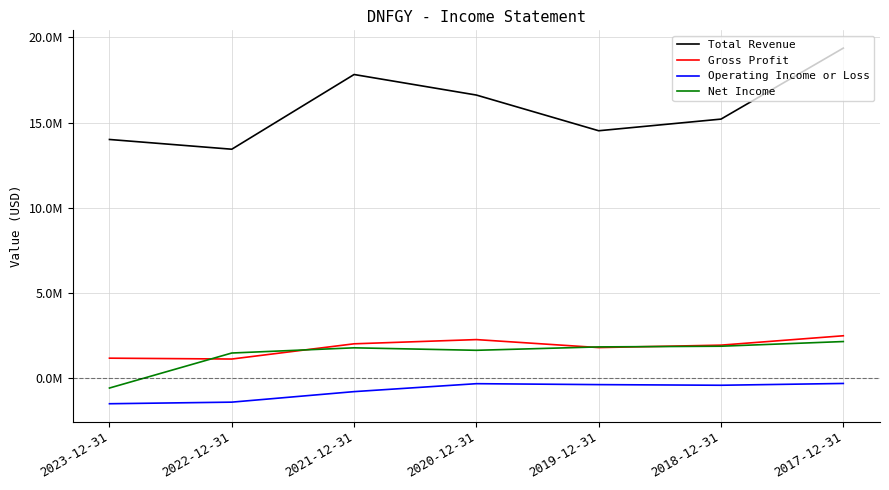

What is the difference between the maximum and minimum values in the Total Revenue series?

5926700